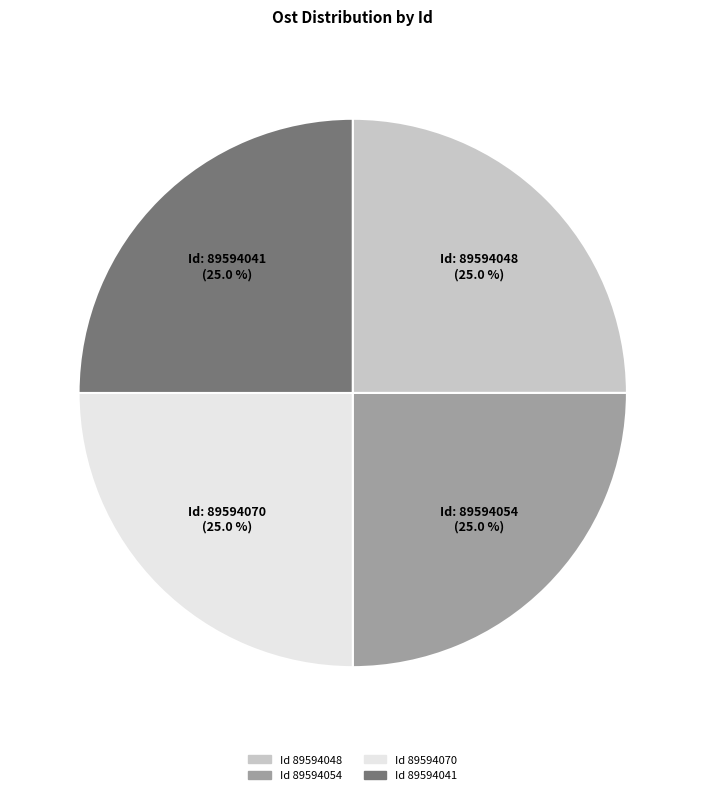

To the nearest percent, what is the average slice percentage?

25%